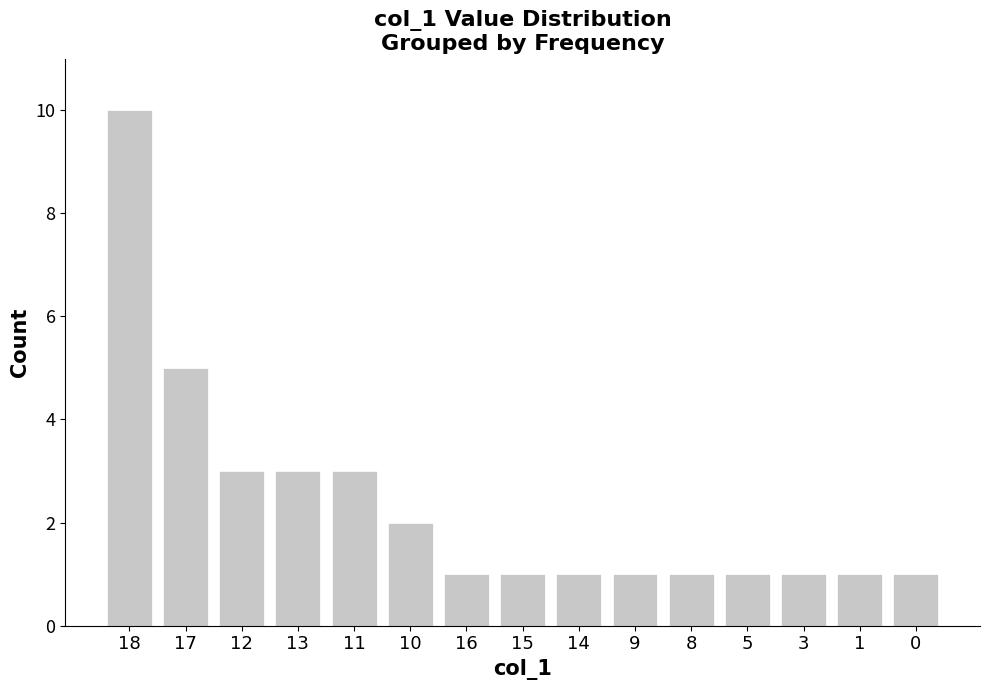

What is the sum of the values at 11 and 18?

13